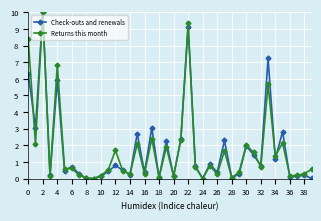

After their last crossing, which series has the higher values: Returns this month or Check-outs and renewals?

Returns this month